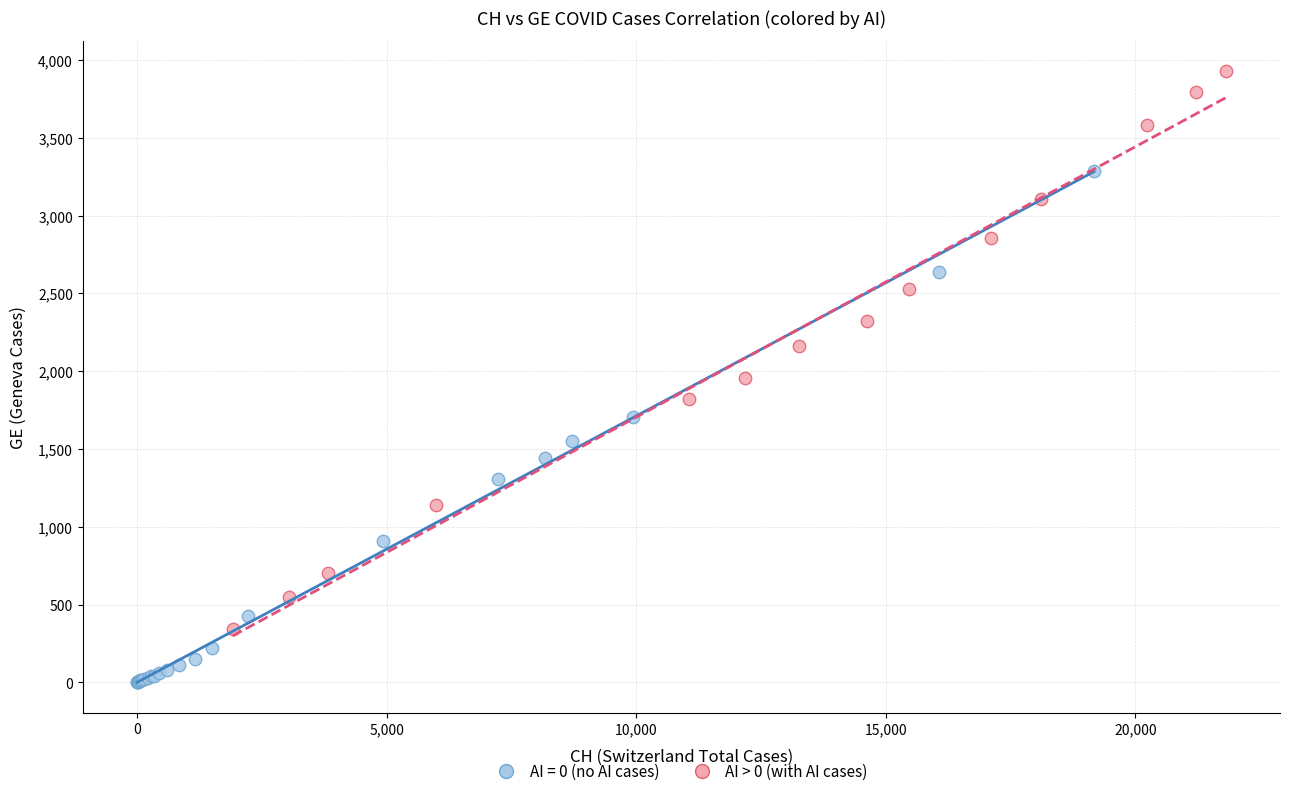

Which series reaches the minimum Y coordinate?

AI = 0 (no AI cases)